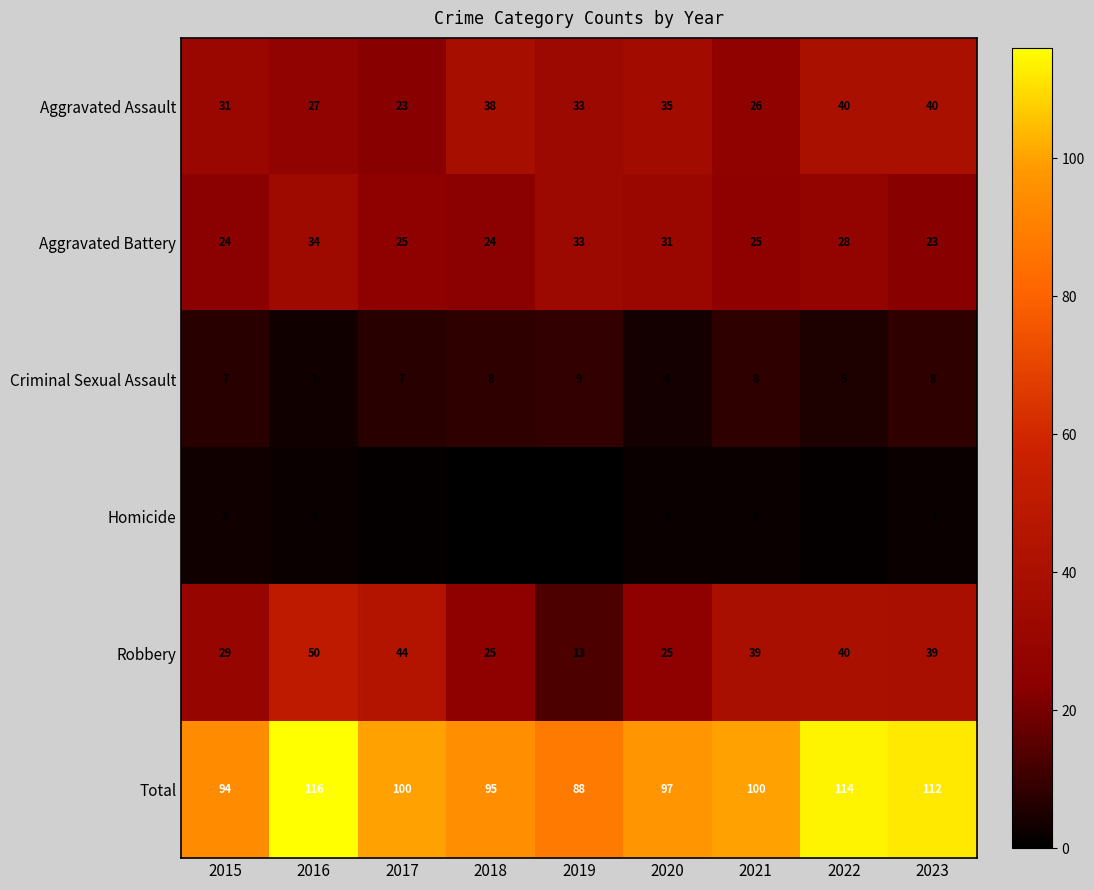

What is the sum of all Aggravated Assault values?

293